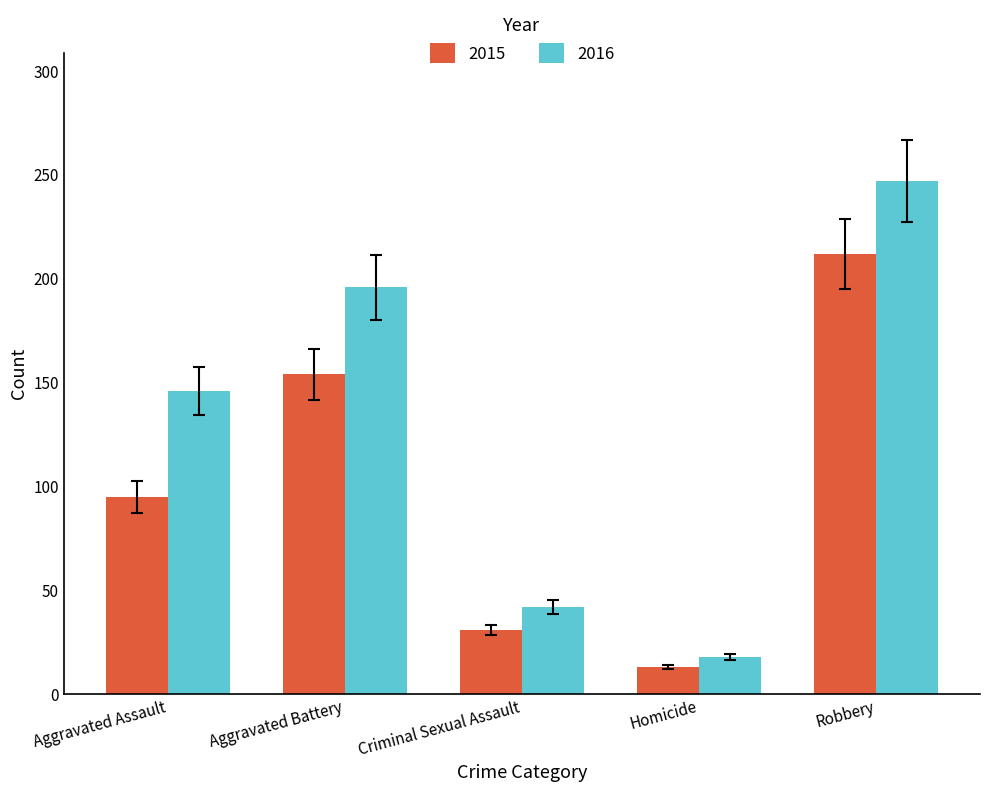

List the series in order of their overall mean, lowest first.

2015, 2016